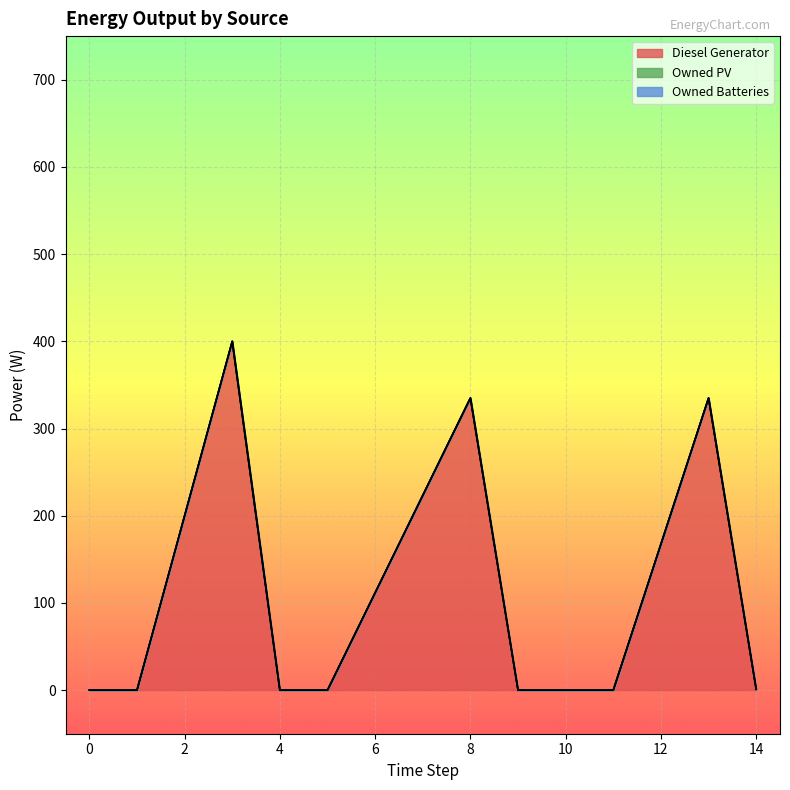

Between 0 and 8, which series saw the biggest shift?

Diesel Generator